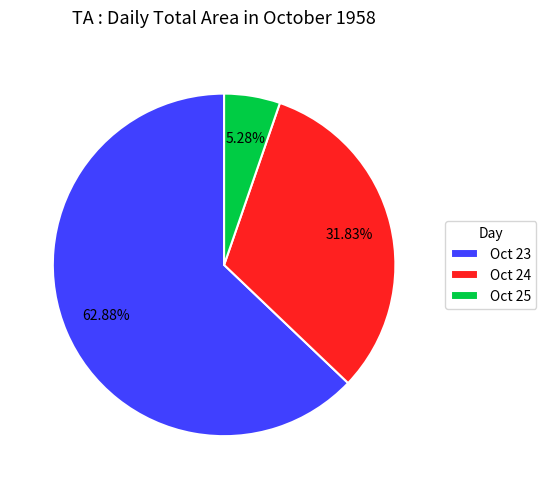

Is there any slice that represents more than half of the pie?

Yes